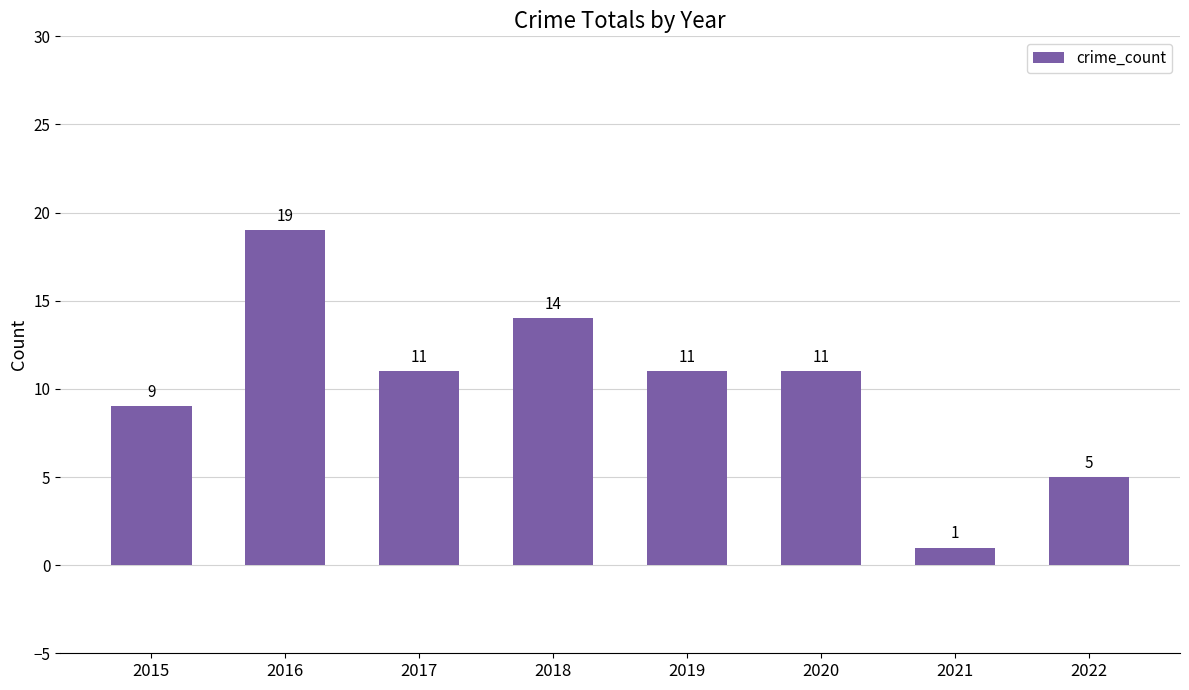

How many values are between 9 and 14?

5